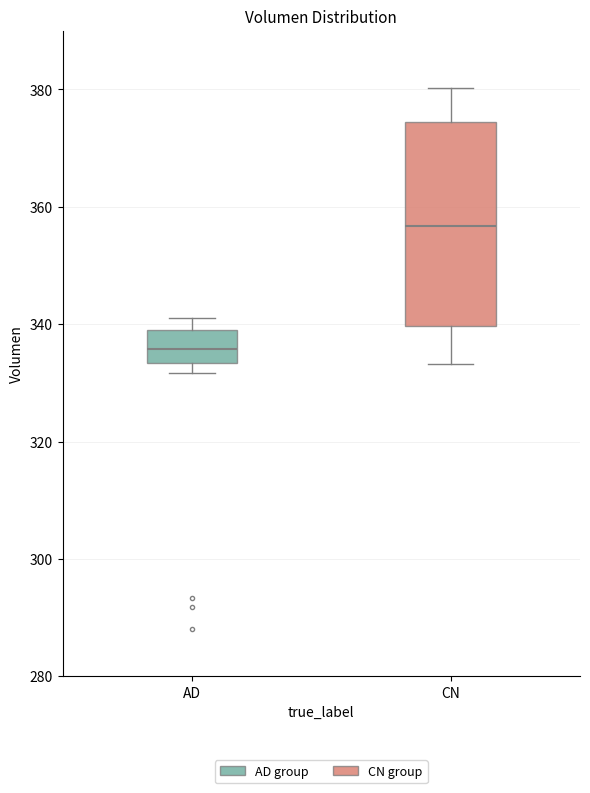

Where does the median line of the box for AD sit on the y-axis? The values are not printed on the chart, so give them approximately, as read against the axis.

336